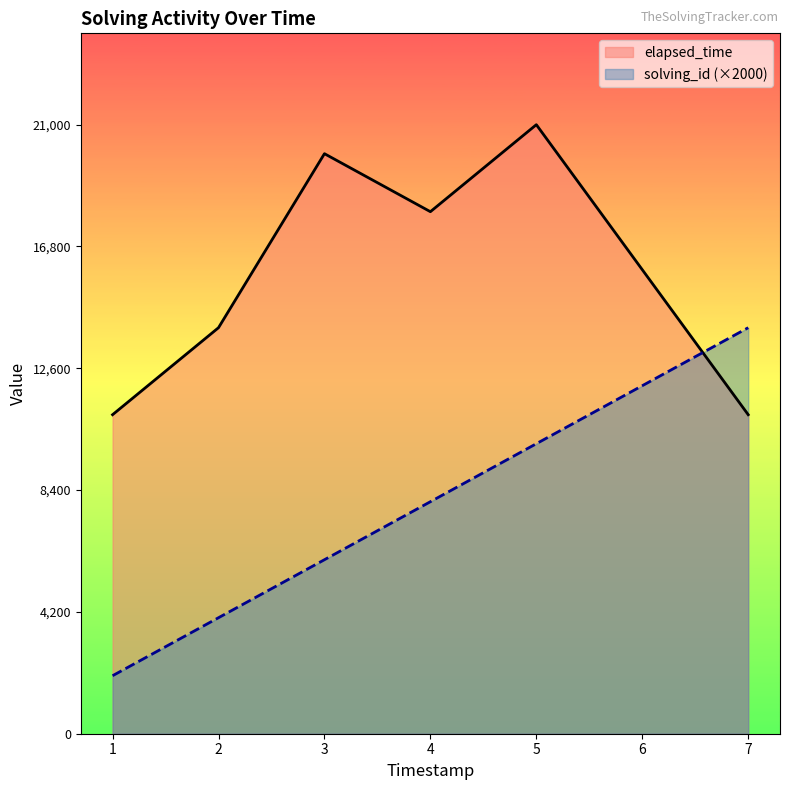

Which series has the widest spread of values?

solving_id (×2000)